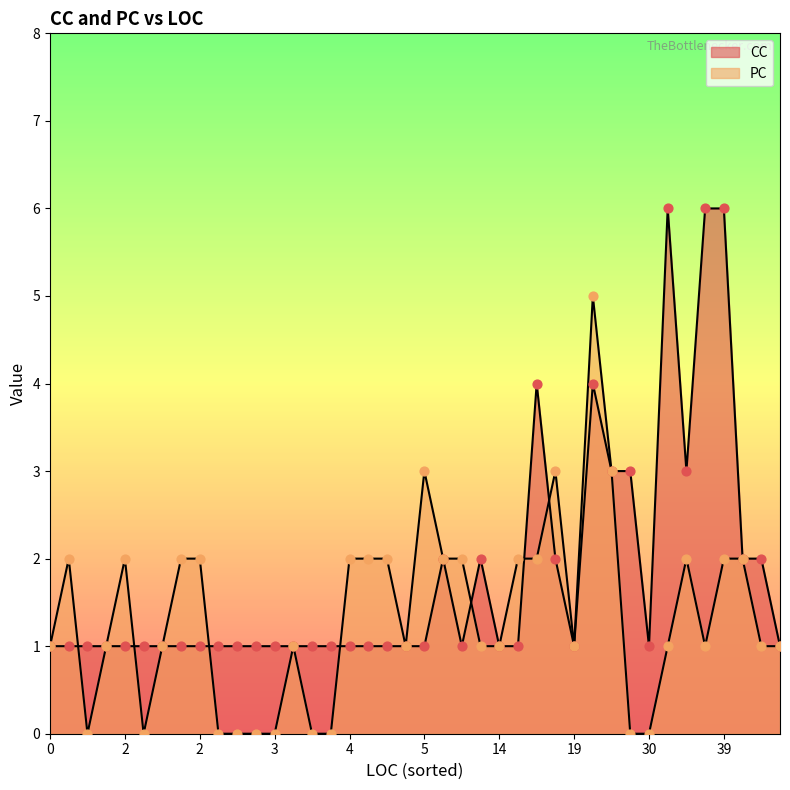

What are all the series names shown in the legend?

CC, PC